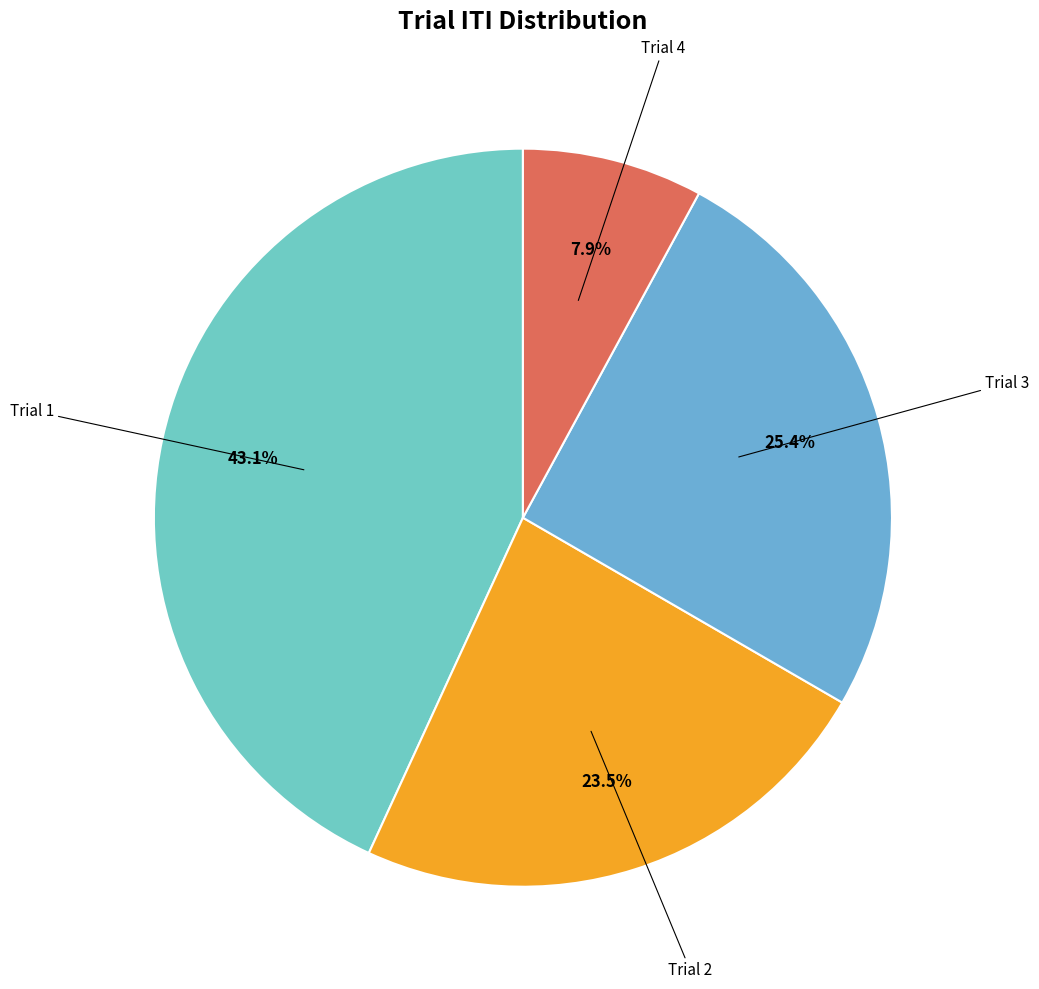

Count the number of slices in the pie.

4